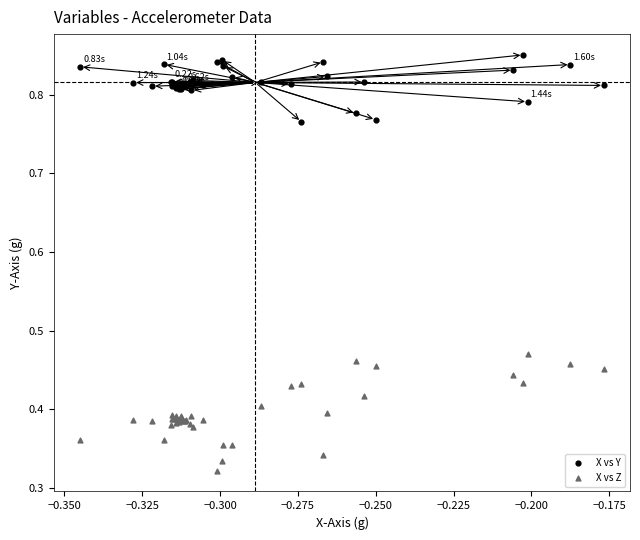

What are all the series names shown in the legend?

X vs Y, X vs Z